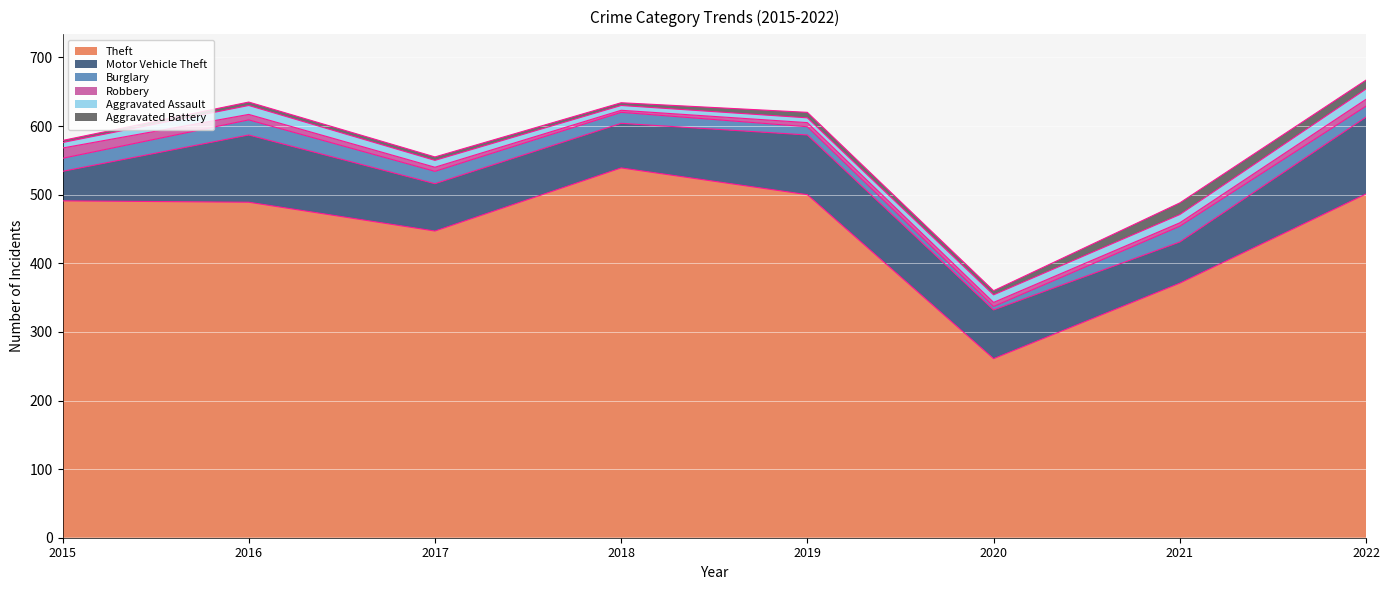

Which series has the largest total across all categories?

Theft